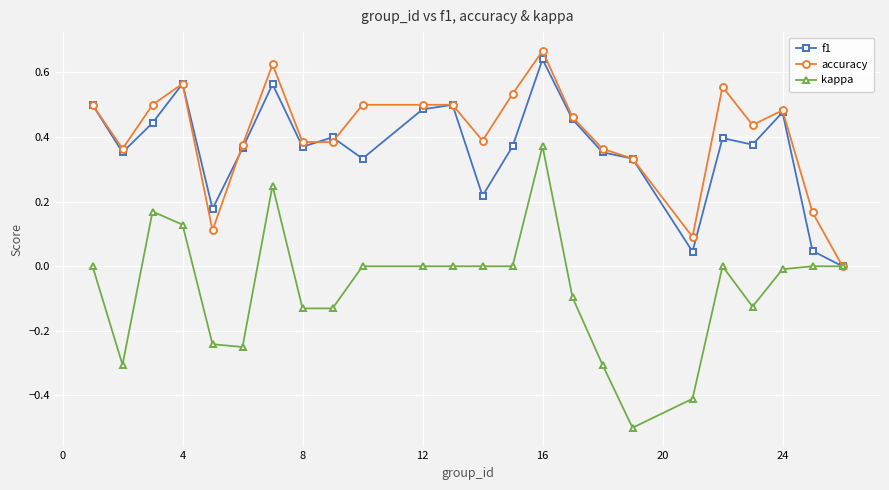

True or false: accuracy has more than 2 interior local peaks.

True